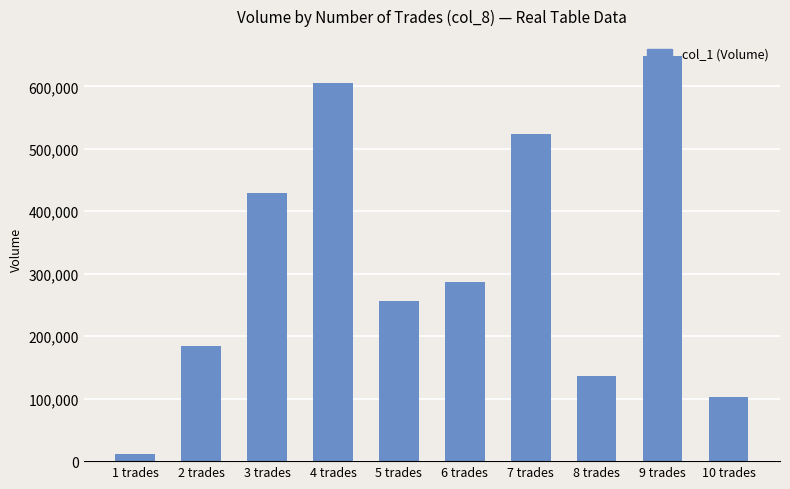

What is the difference between the maximum and minimum values?

637000